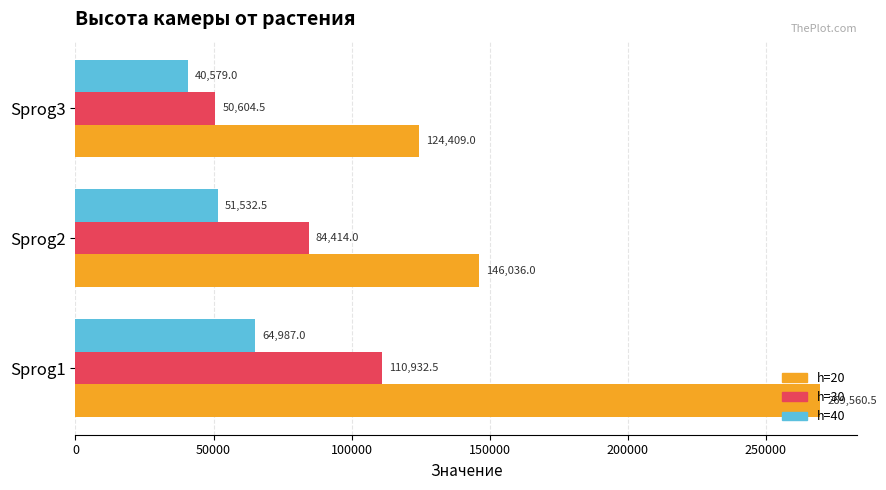

What are all the series names shown in the legend?

h=20, h=30, h=40